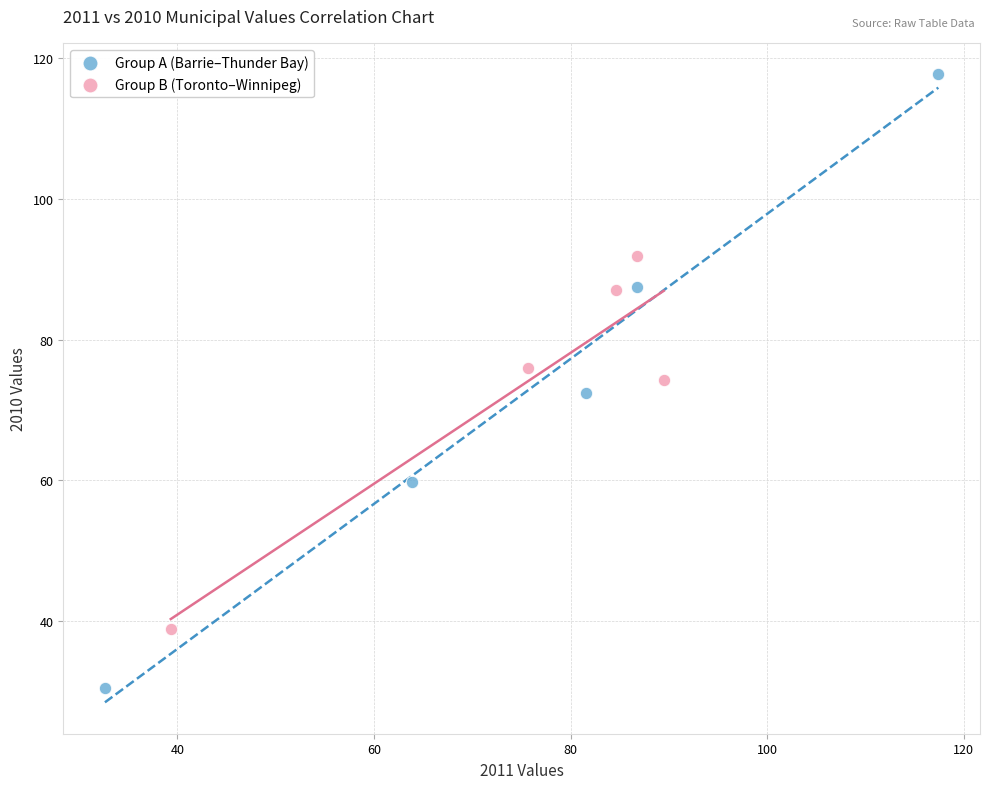

Which series reaches the minimum Y coordinate?

Group A (Barrie–Thunder Bay)